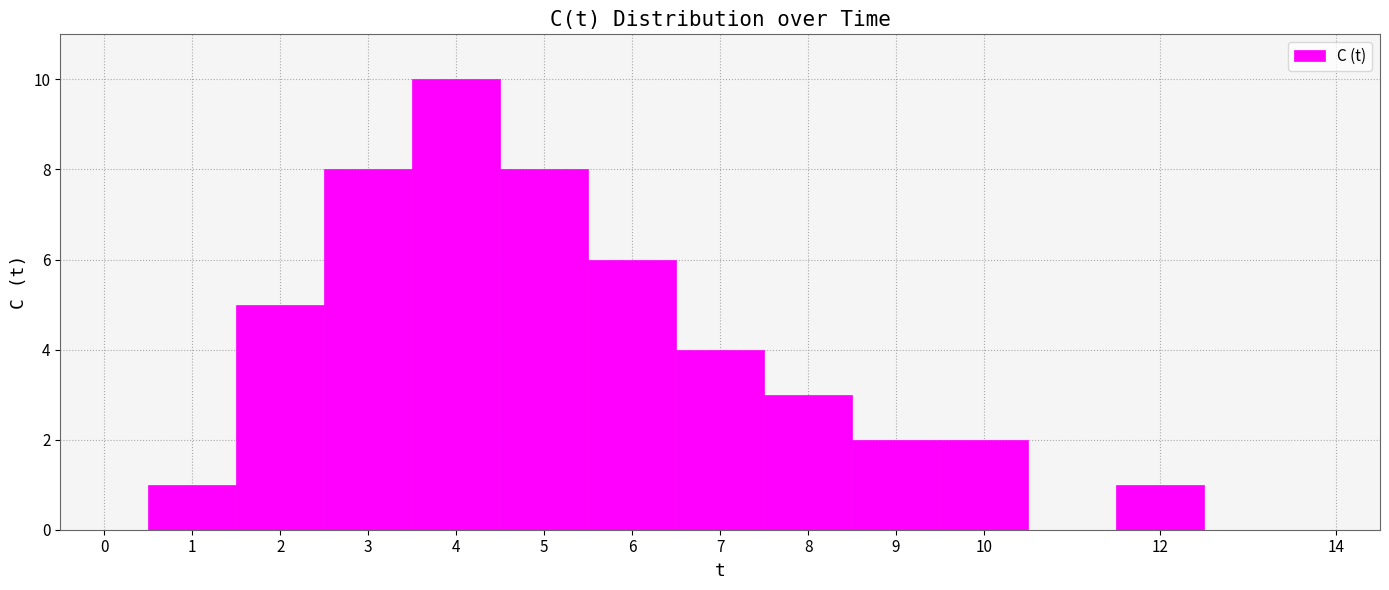

Reading left to right, list every bar in this chart as the range it spans on the x-axis followed by its height. The values are not printed on the chart, so give them approximately, as read against the axis.

-0.5 to 0.5: 0
0.5 to 1.5: 1
1.5 to 2.5: 5
2.5 to 3.5: 8
3.5 to 4.5: 10
4.5 to 5.5: 8
5.5 to 6.5: 6
6.5 to 7.5: 4
7.5 to 8.5: 3
8.5 to 9.5: 2
9.5 to 10.5: 2
10.5 to 11.5: 0
11.5 to 12.5: 1
12.5 to 13.5: 0
13.5 to 14.5: 0